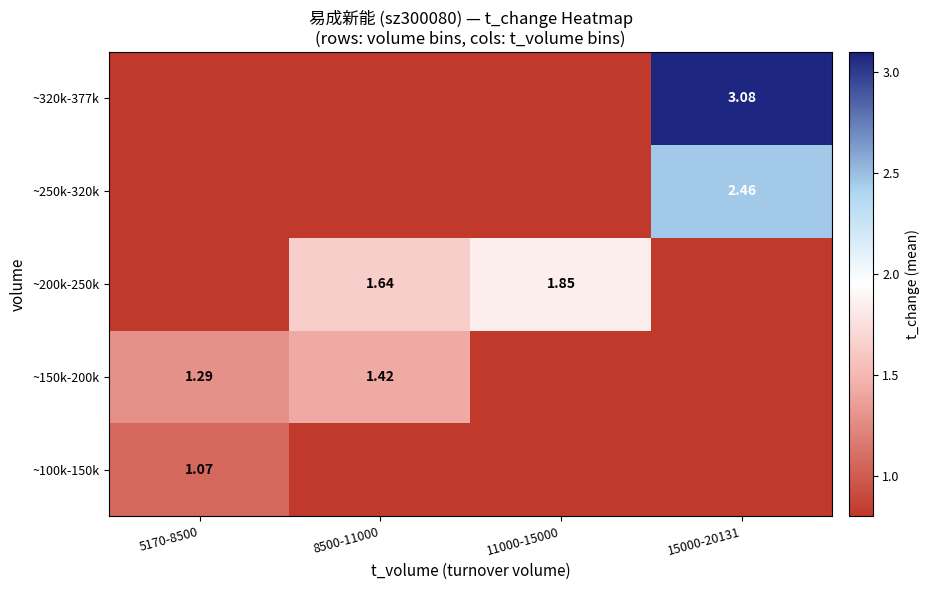

At which category is the sum across all series the highest?

15000-20131